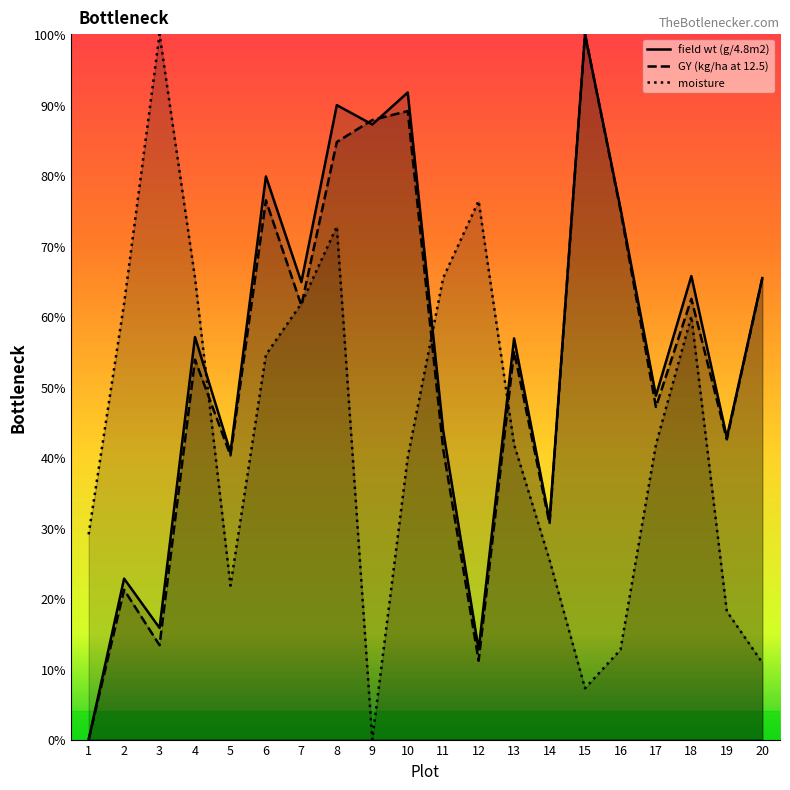

At which label is moisture closest to 0?

9